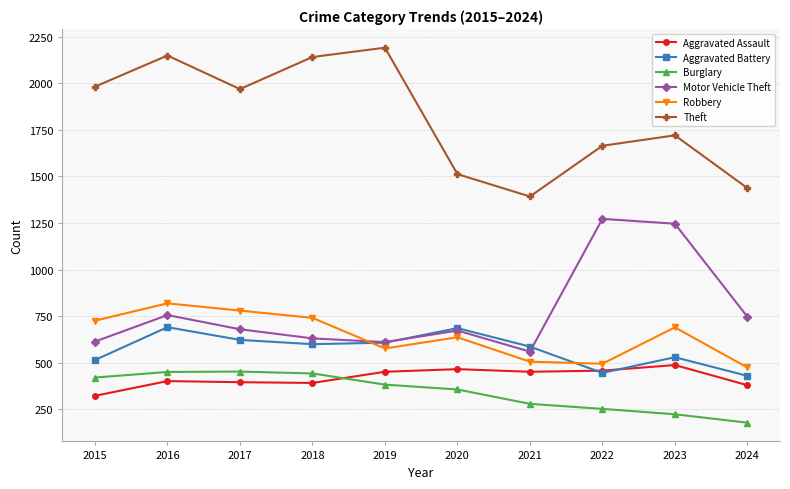

Rank the series at 2021 from lowest to highest value.

Burglary, Aggravated Assault, Robbery, Motor Vehicle Theft, Aggravated Battery, Theft